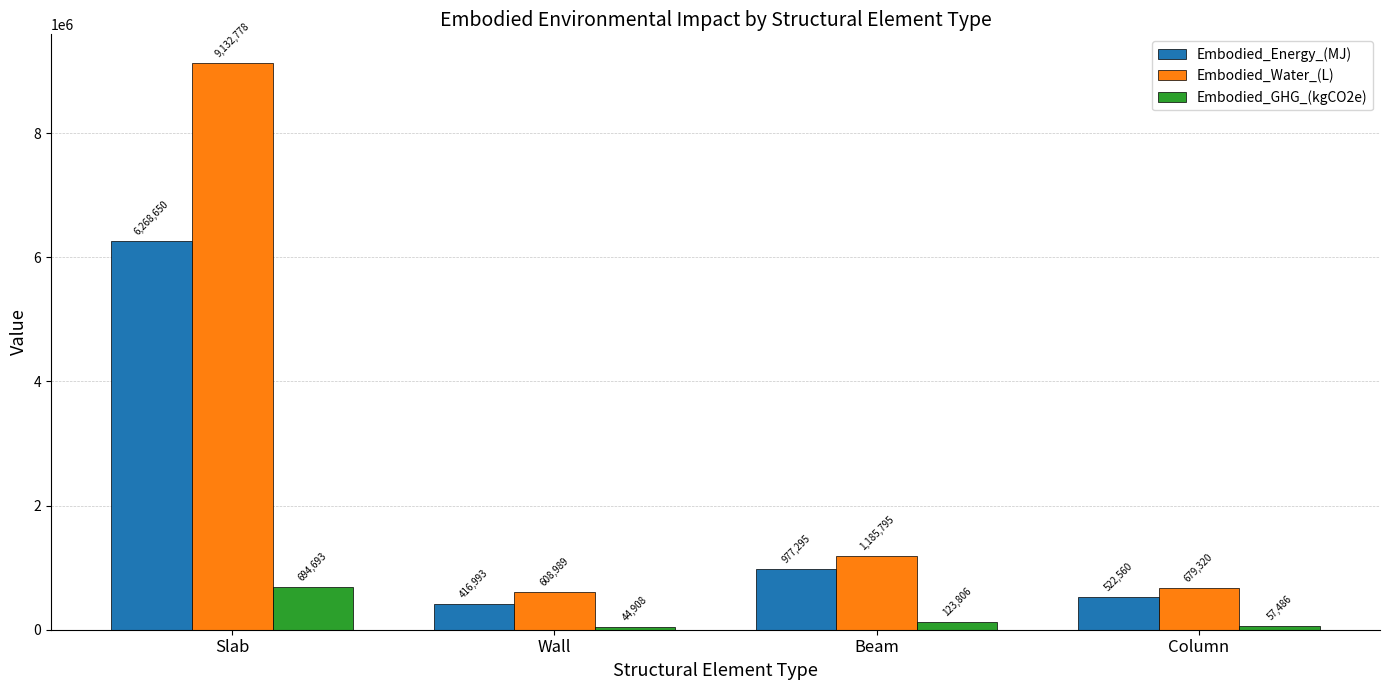

At which category is the sum across all series the highest?

Slab